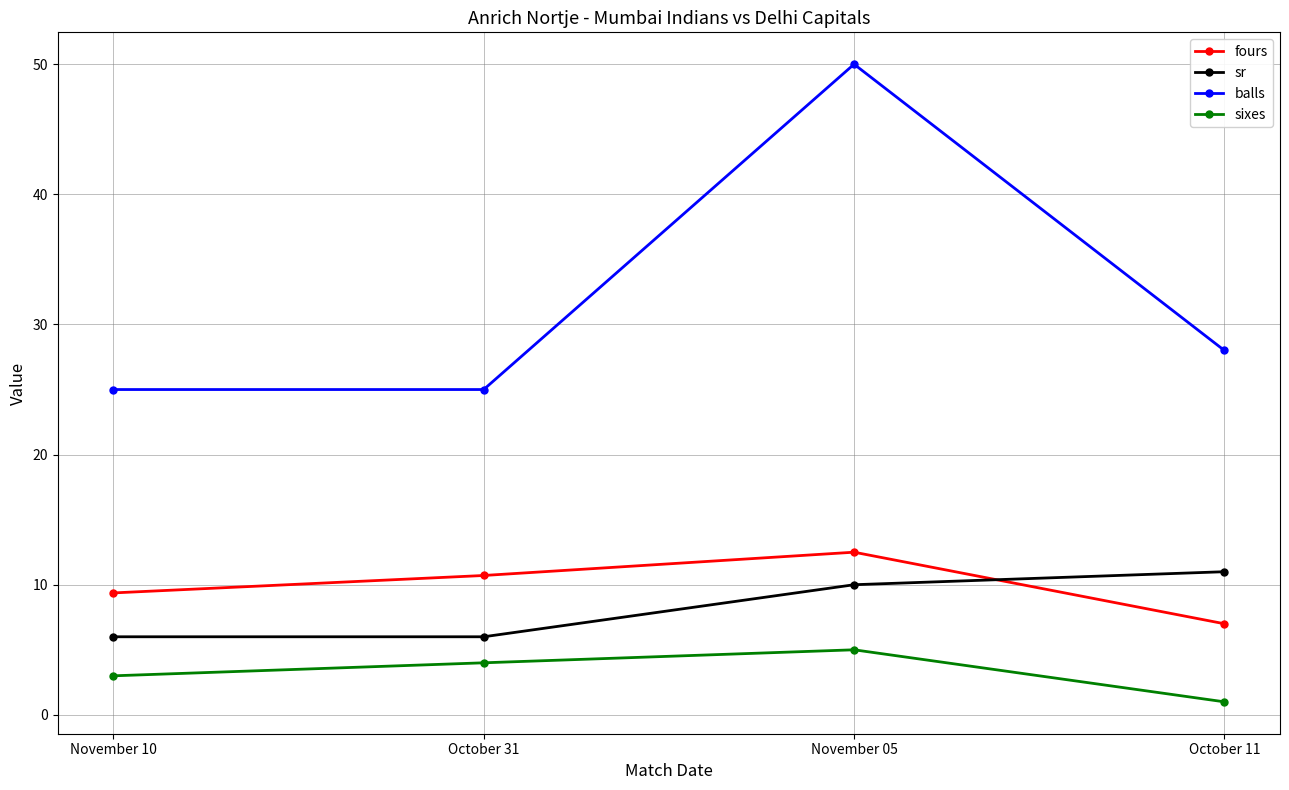

Which series changed the most between November 10 and October 31?

fours